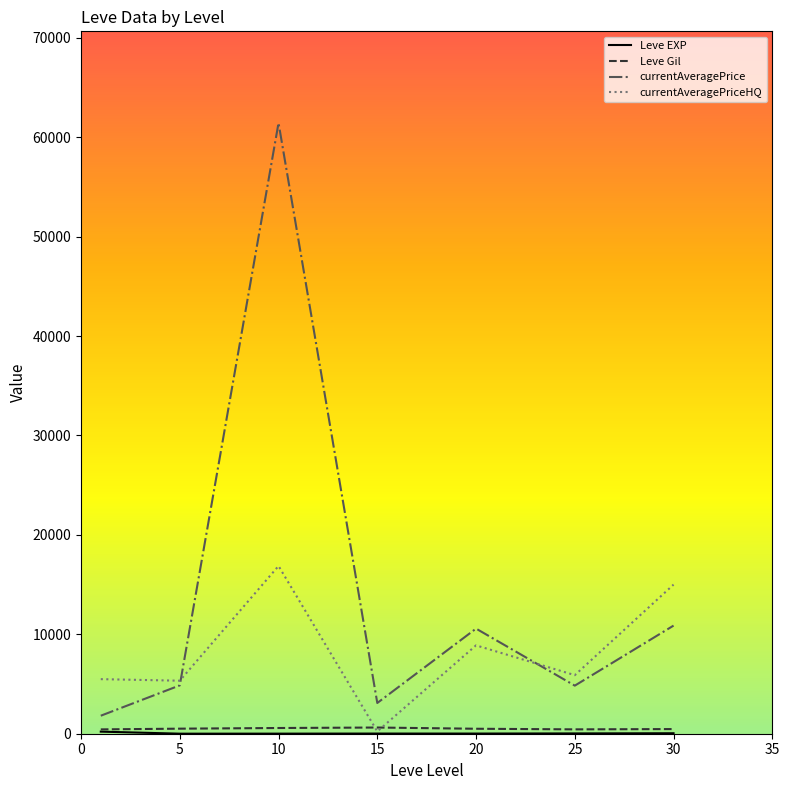

Which series has the widest spread of values?

currentAveragePrice